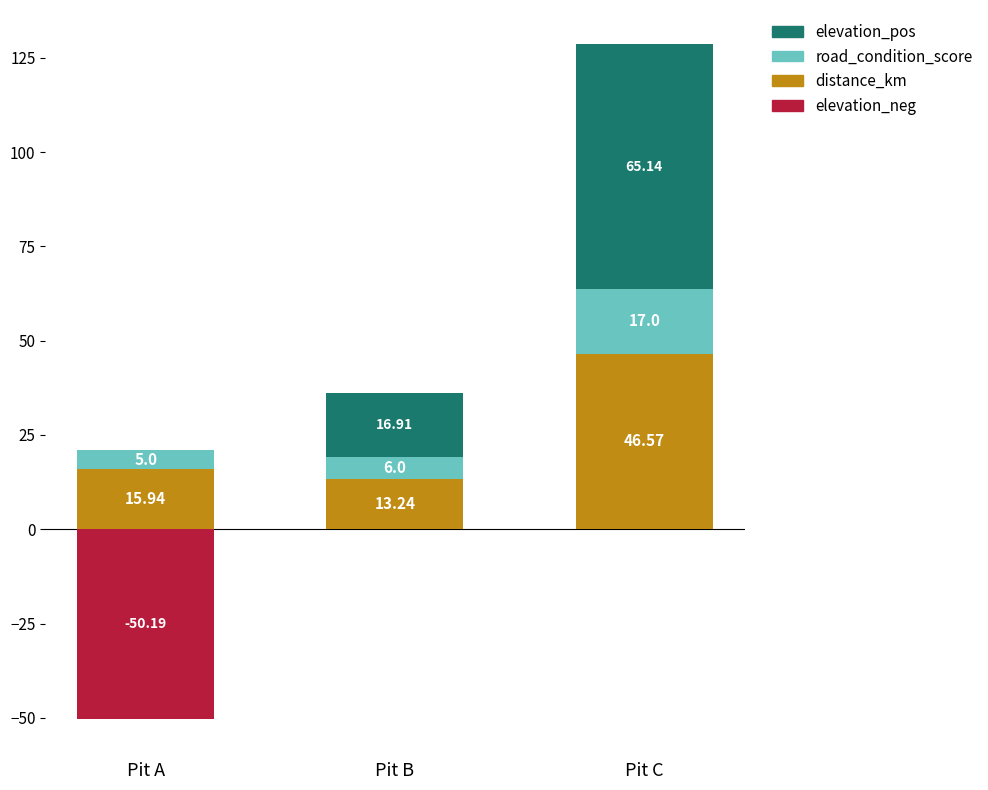

The road_condition_score series shows 1.0 at Pit A. True or false?

False